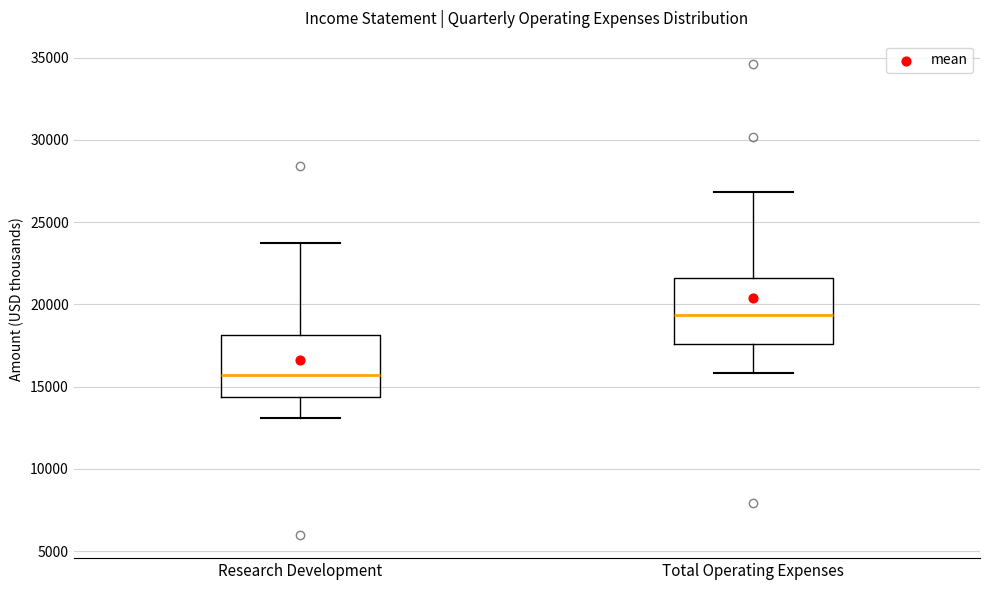

Where does the median line of the box for Research Development sit on the y-axis? The values are not printed on the chart, so give them approximately, as read against the axis.

15500